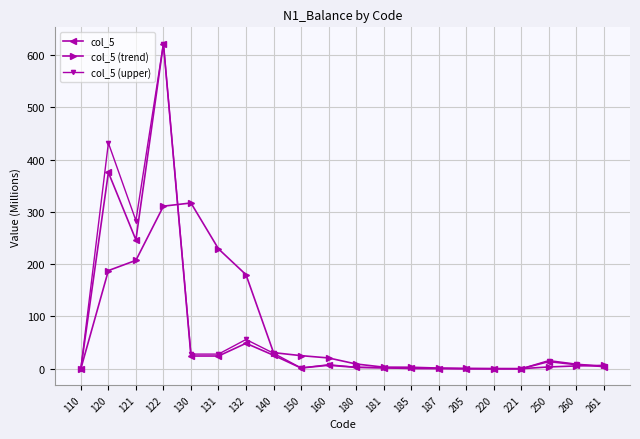

The value of col_5 at 140 is 25.8. True or false?

True